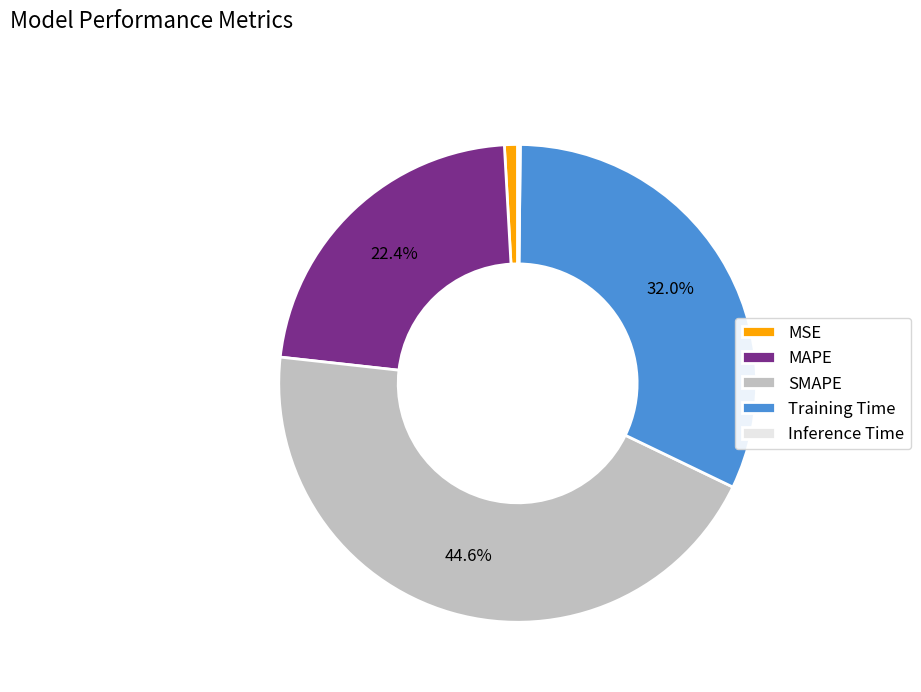

What is the largest slice in the pie chart?

SMAPE